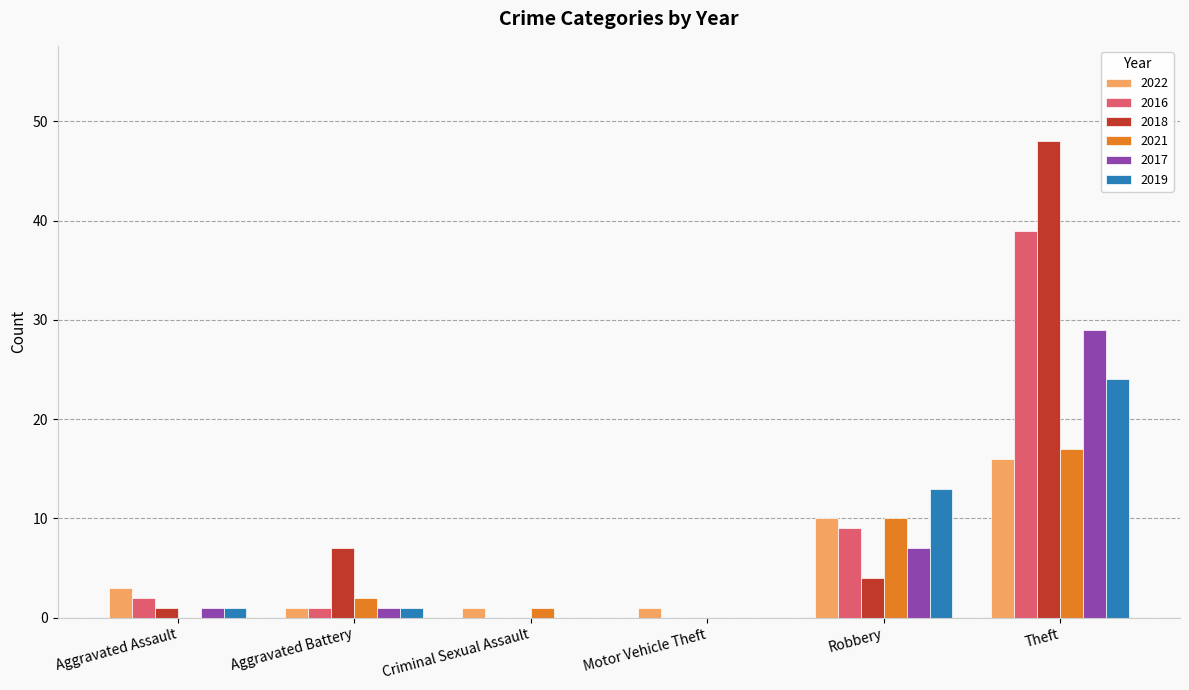

What is the total value across all series at Theft?

173